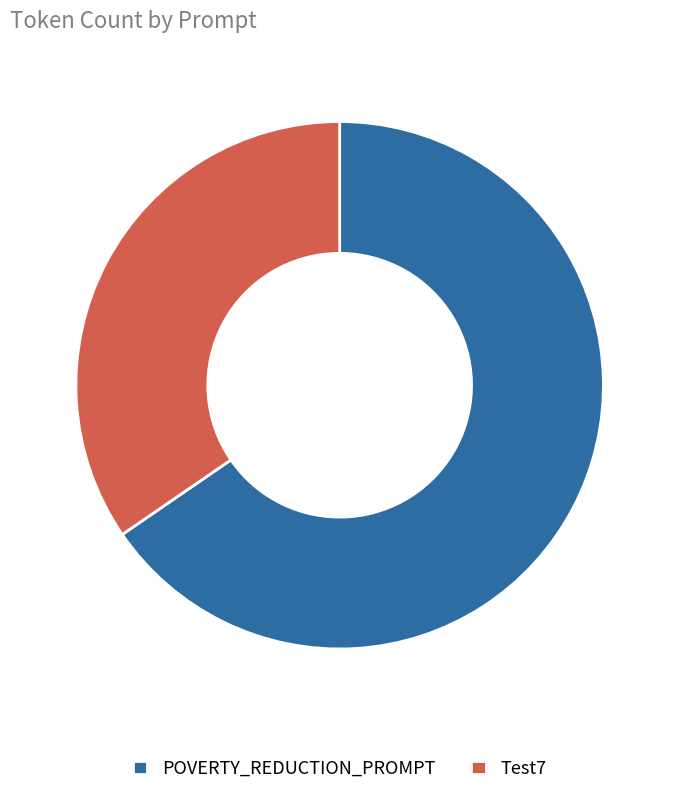

Is the sum of POVERTY_REDUCTION_PROMPT and Test7 greater than half?

Yes